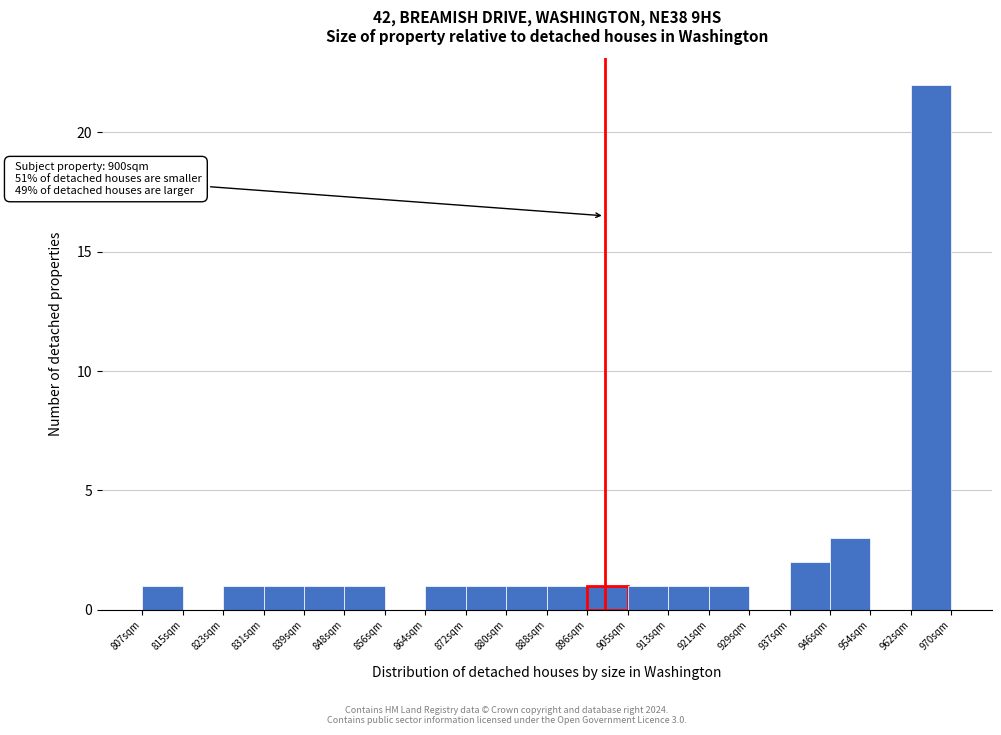

Which range on the x-axis has the tallest bar?

962 to 970